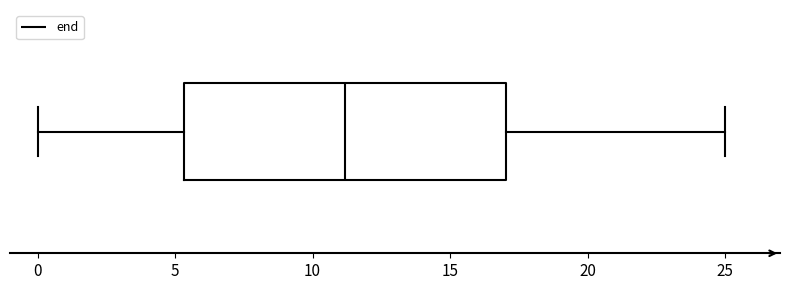

Where is the left edge of the box on the x-axis? The values are not printed on the chart, so give them approximately, as read against the axis.

5.5